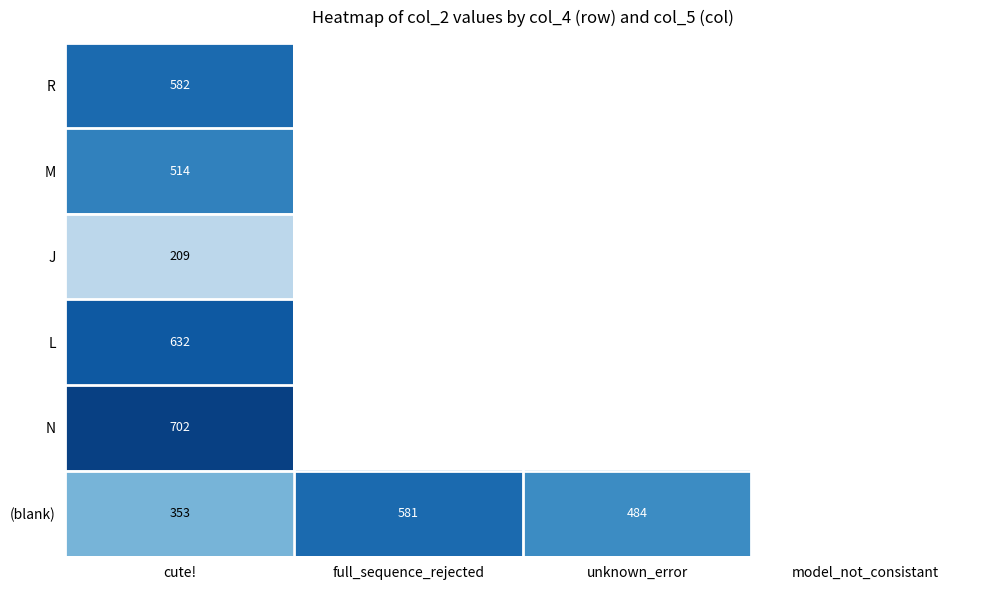

How many categories are shown in the chart?

4